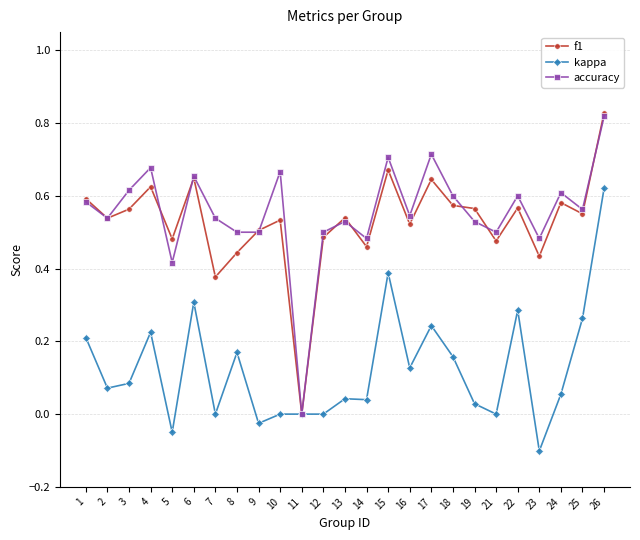

Count the number of categories in the chart.

25